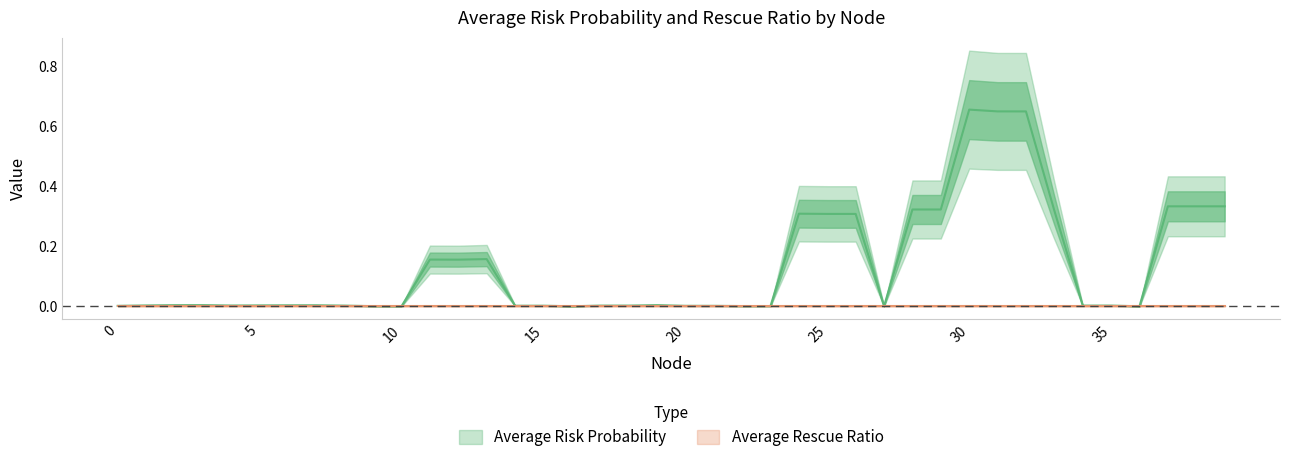

True or false: Average Risk Probability and Average Rescue Ratio cross at least once.

False